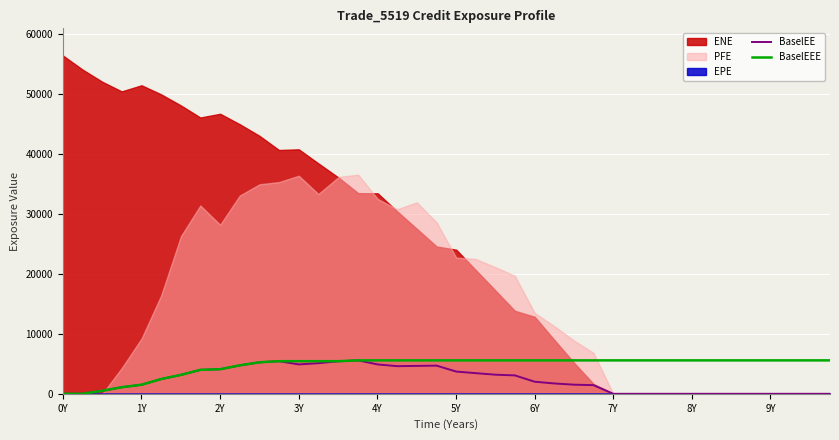

How many interior local valleys does the BaselEE series have?

2